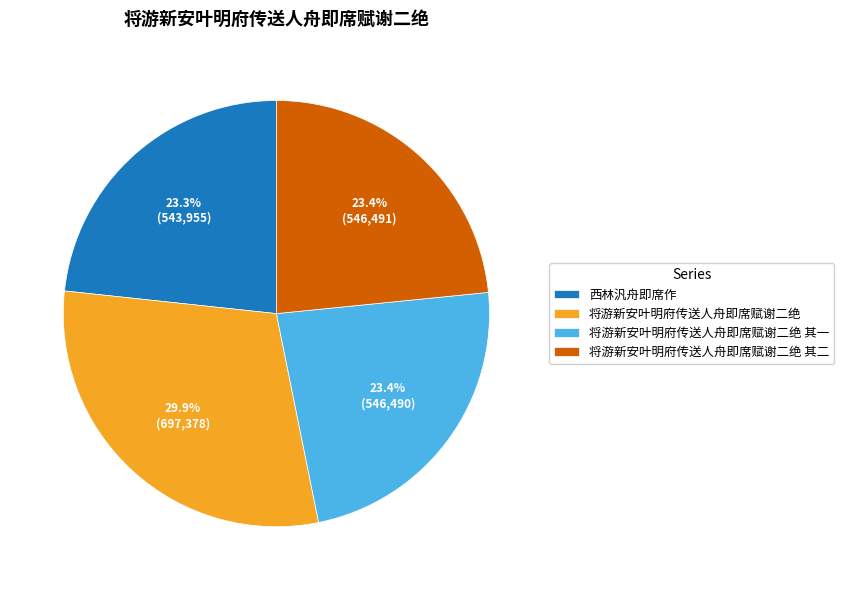

Is there a majority slice in this chart?

No